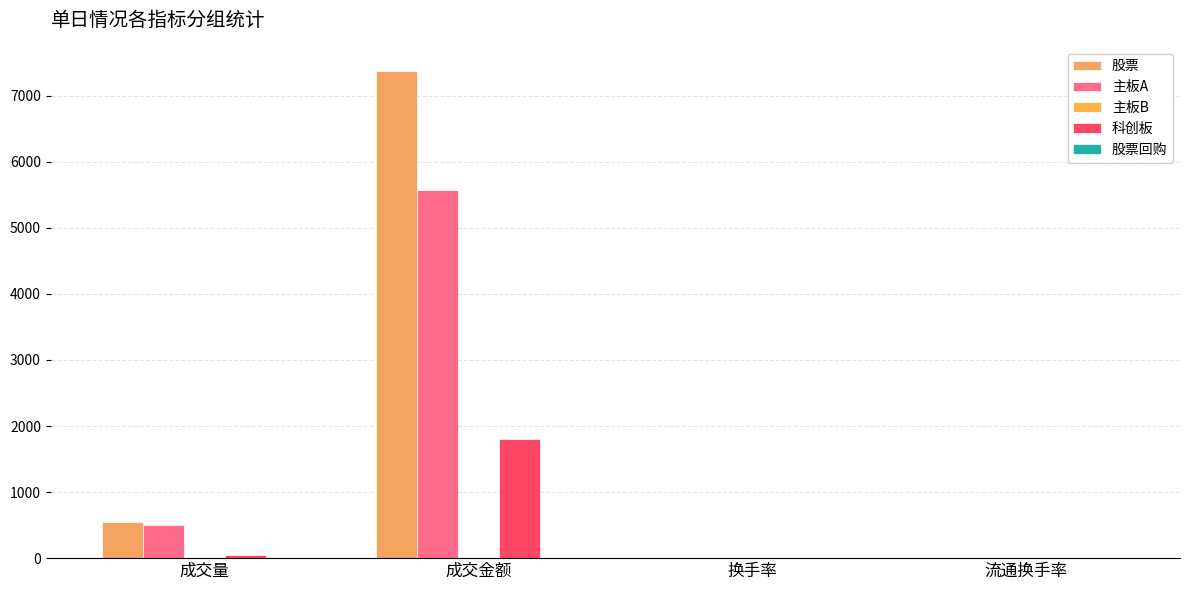

Does the chart contain stacked bars?

No